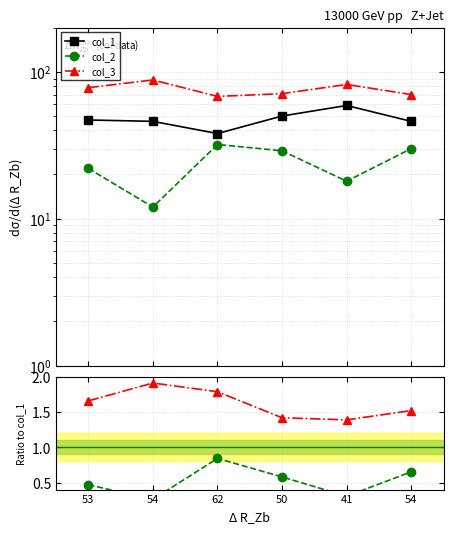

What is the difference between the maximum and second lowest values in the col_2 series?

14.0